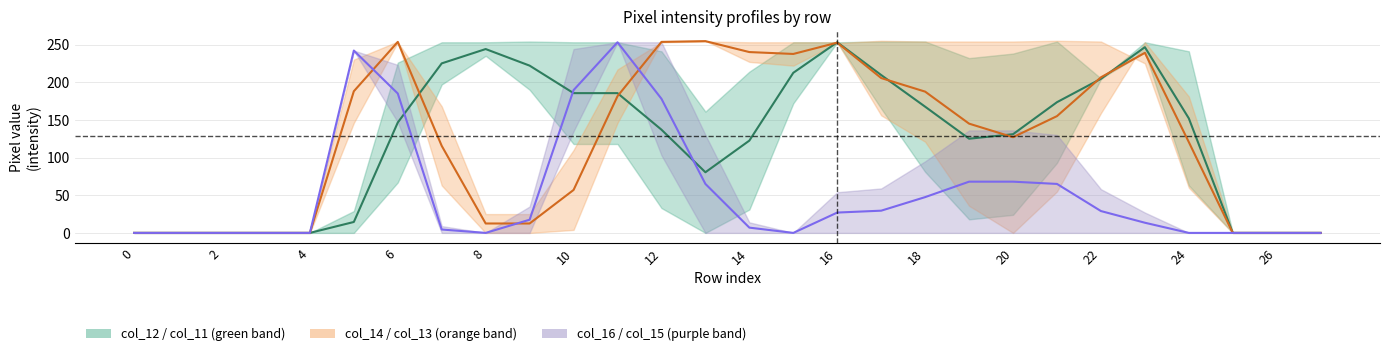

How many values in col_15 are above zero?

17